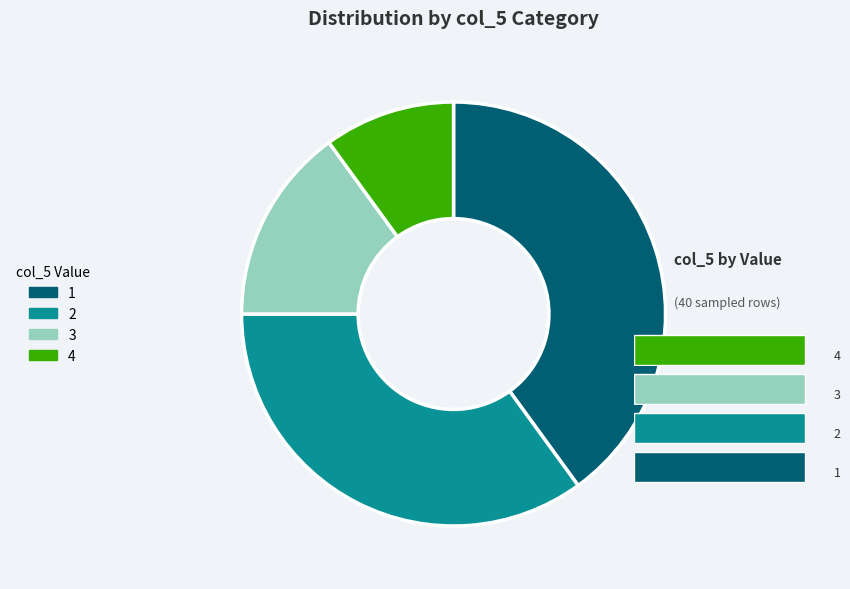

To the nearest percent, what is the difference between the largest and smallest slice percentages?

27%